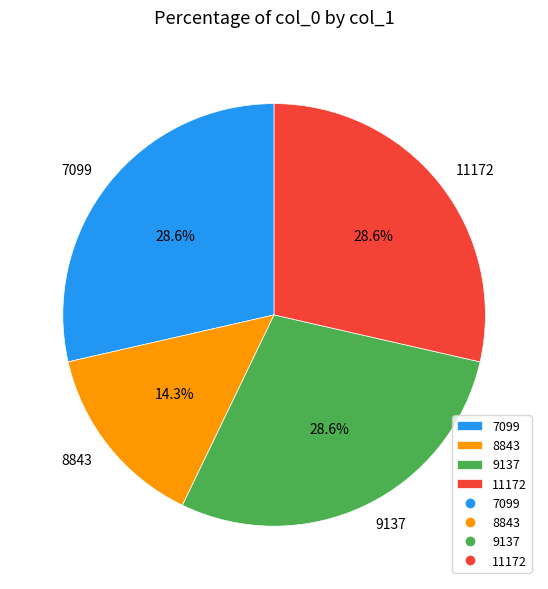

Which slice is the smallest?

8843